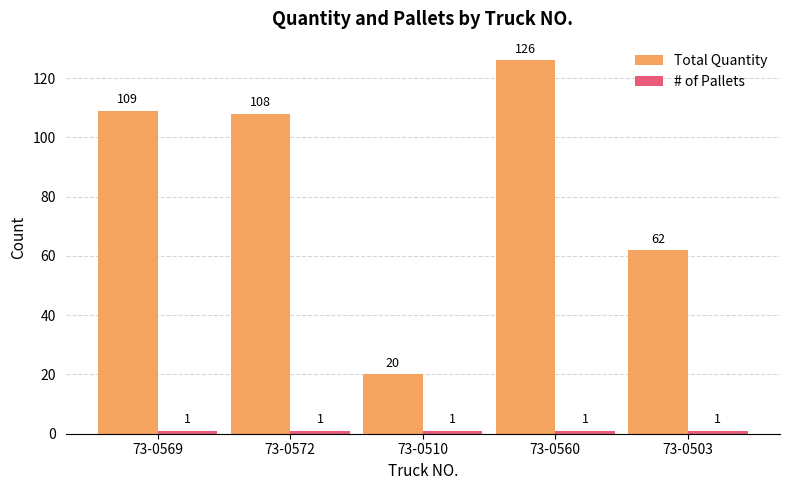

True or false: Total Quantity has a value of 155 at 73-0569.

False